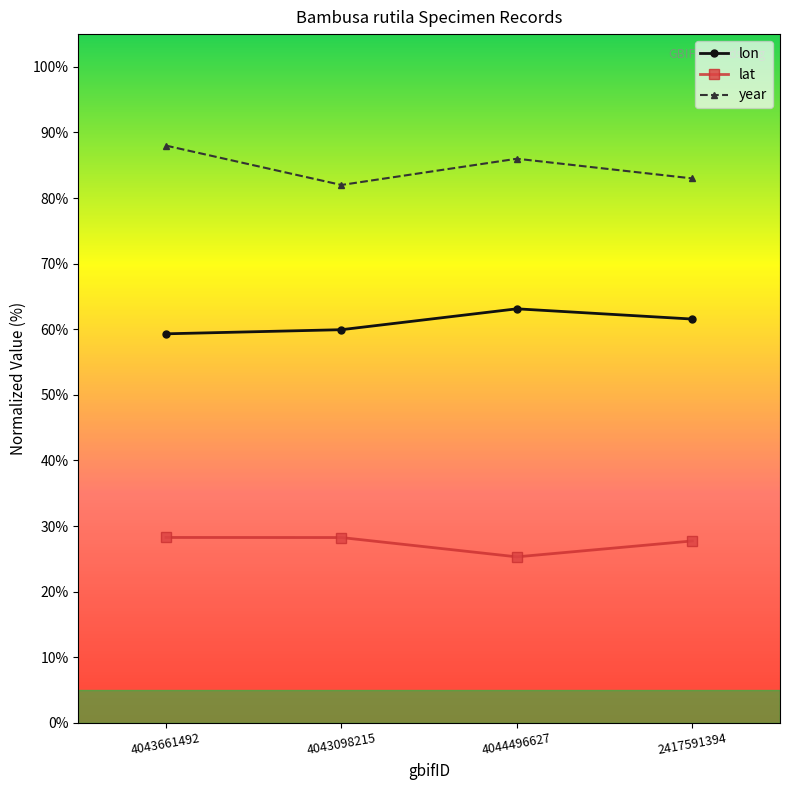

What is the sum of the lat values at 4044496627 and 4043661492?

53.6